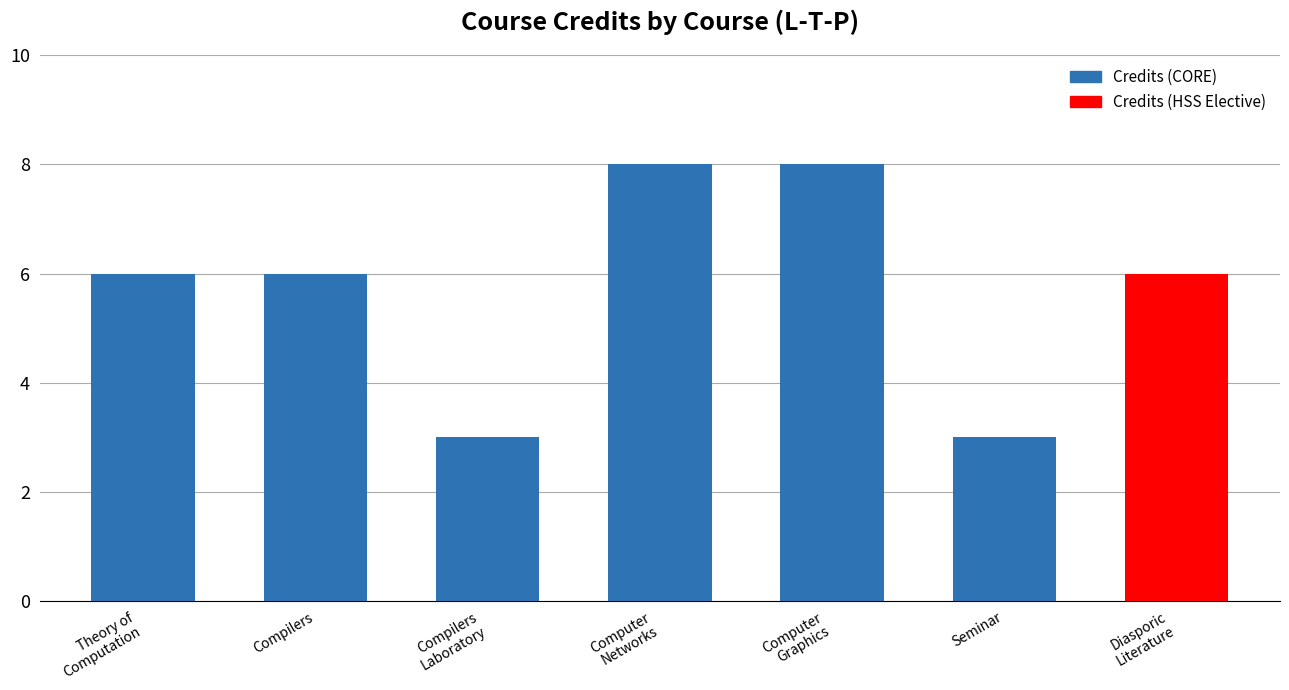

What is the minimum value shown in the chart?

3